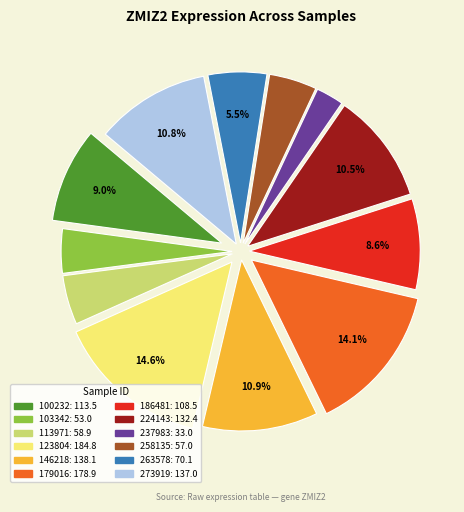

To the nearest percent, what is the difference between the largest and smallest slice percentages?

12%